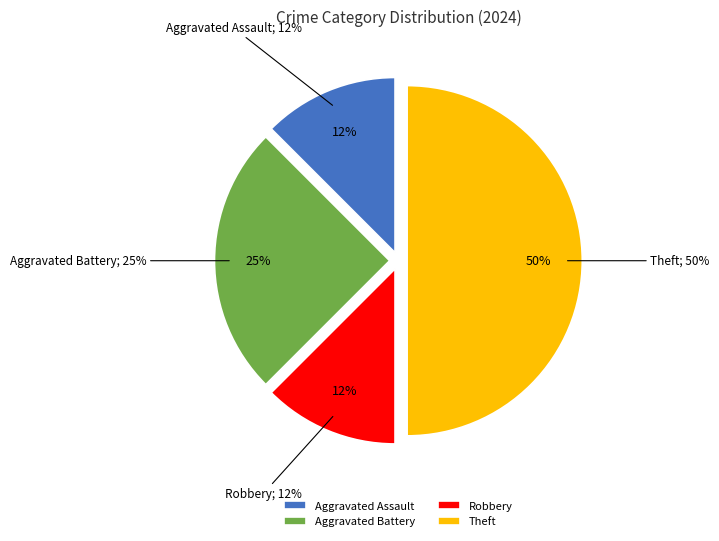

To the nearest percent, what portion does Robbery represent?

12%